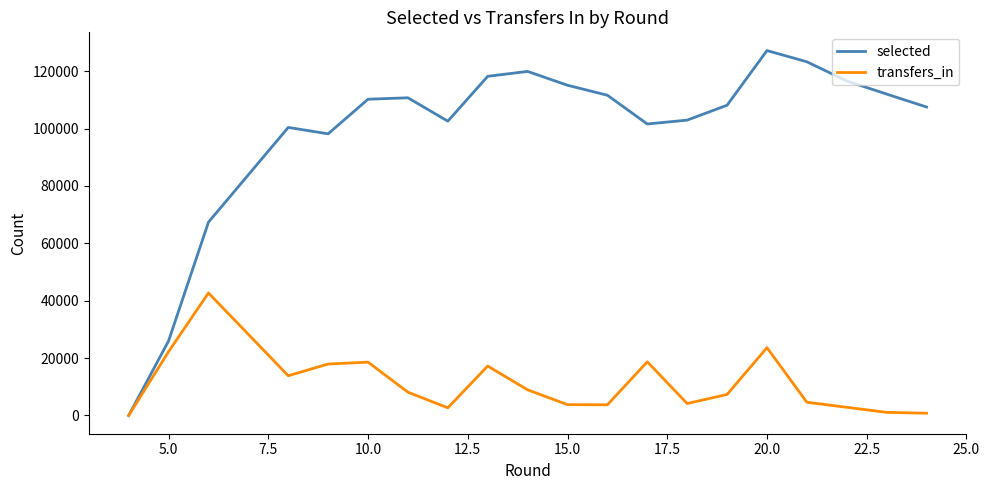

Which series has the largest total across all categories?

selected